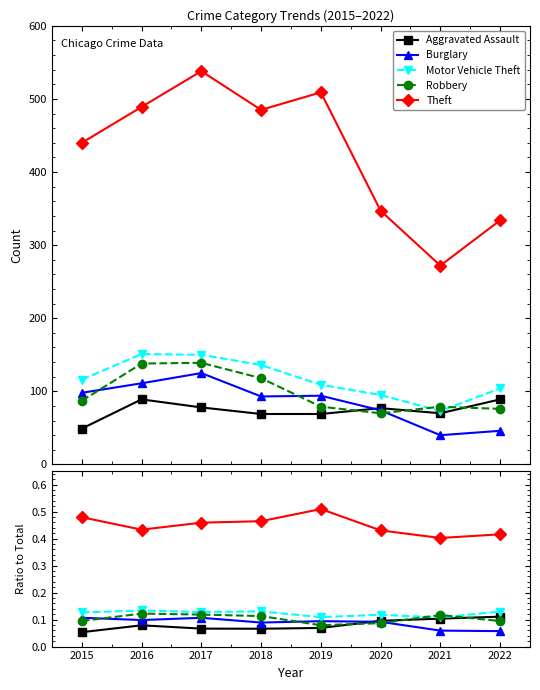

In Motor Vehicle Theft, how many points are higher than both neighbors (excluding endpoints)?

3